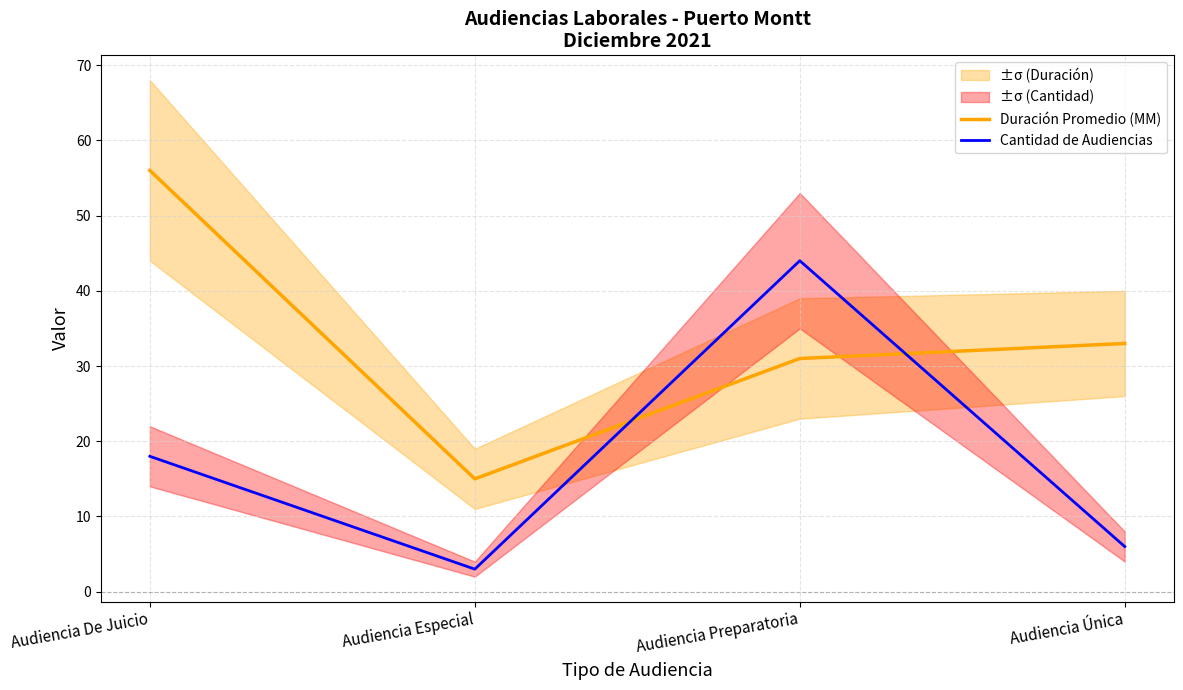

What is the total value across all series at Audiencia De Juicio?

74